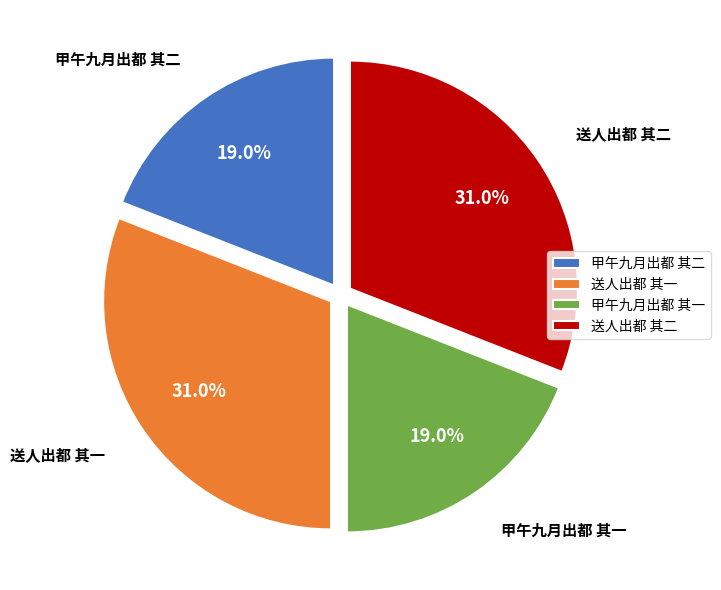

To the nearest percent, what portion does 送人出都 其二 represent?

31%